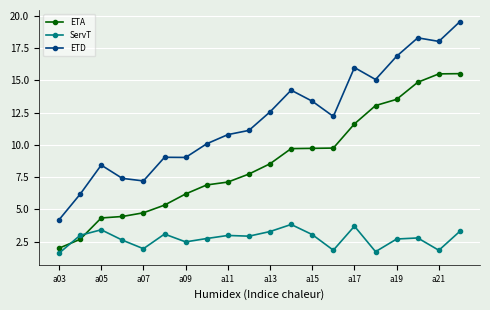

Does the chart display data point markers on the line(s)?

Yes